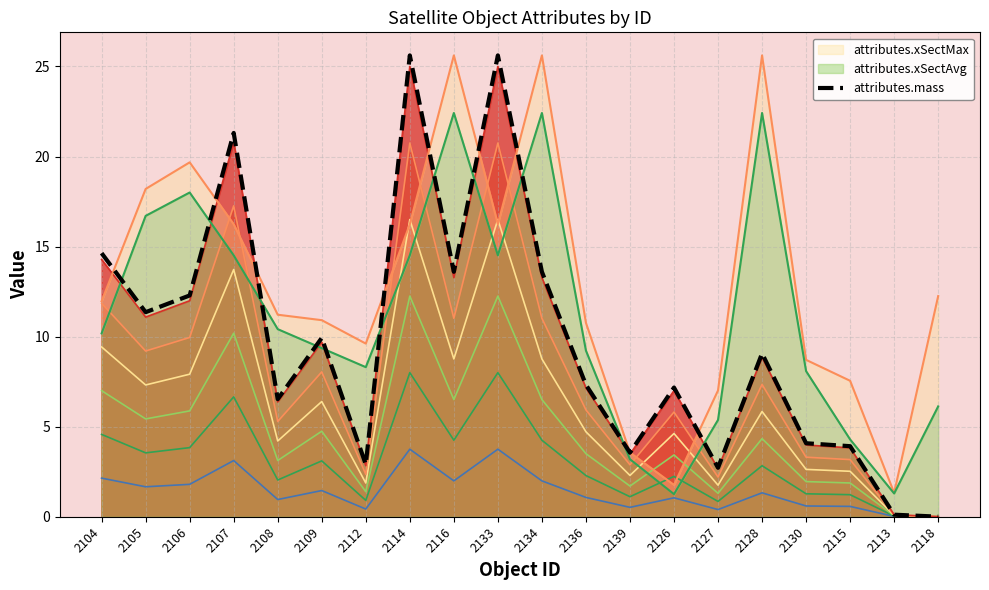

Reading left to right, list all the values displayed in this chart.

2104=14.6	2105=11.4	2106=12.3	2107=21.3	2108=6.5	2109=9.9	2112=2.9	2114=25.6	2116=13.6	2133=25.6	2134=13.6	2136=7.3	2139=3.6	2126=7.2	2127=2.7	2128=9.1	2130=4.1	2115=3.9	2113=0.1	2118=0.0